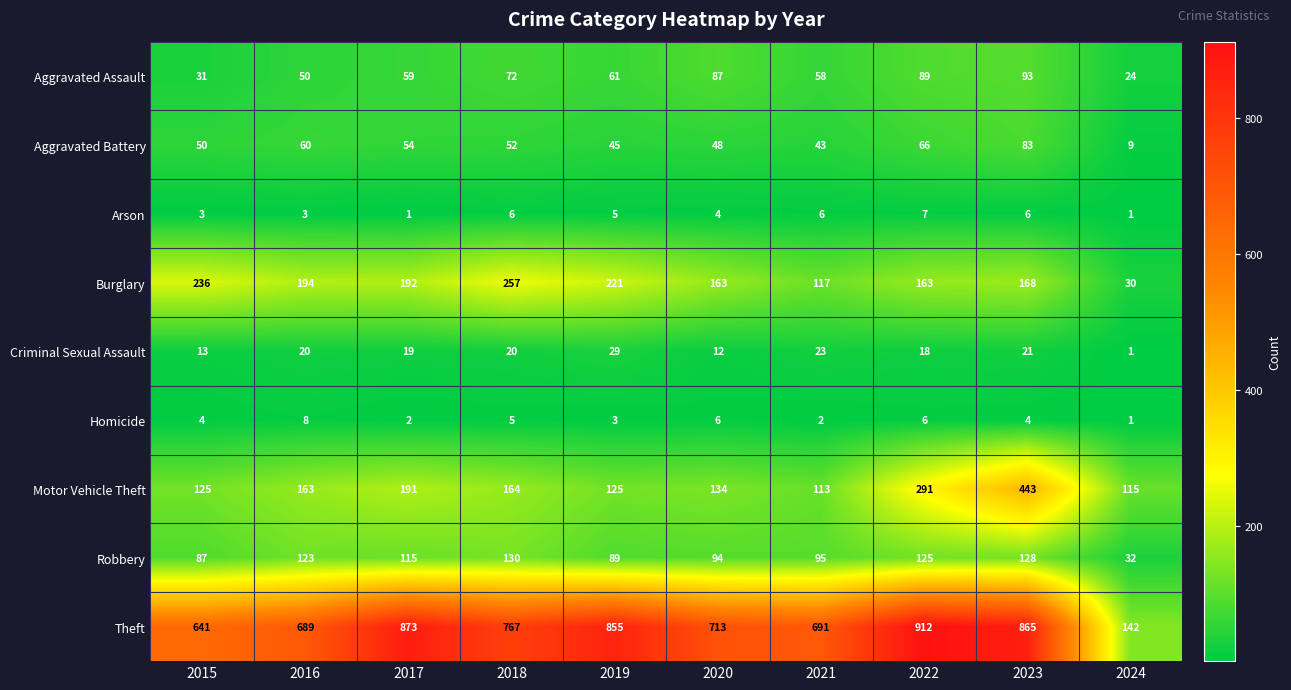

What value does the Motor Vehicle Theft series have at 2016?

163